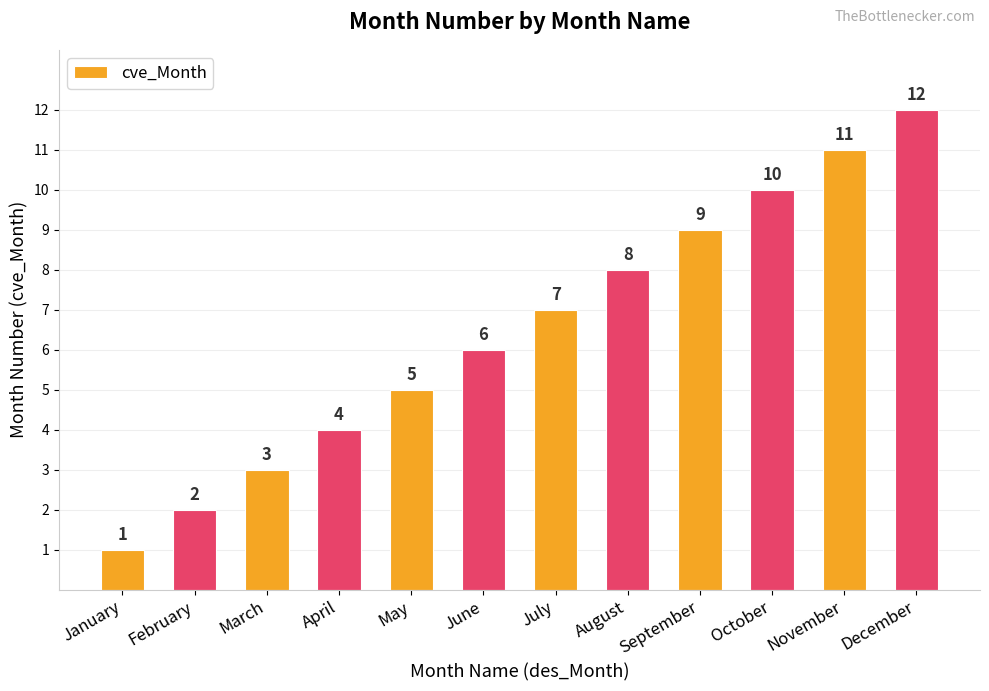

Are the bars horizontal?

No